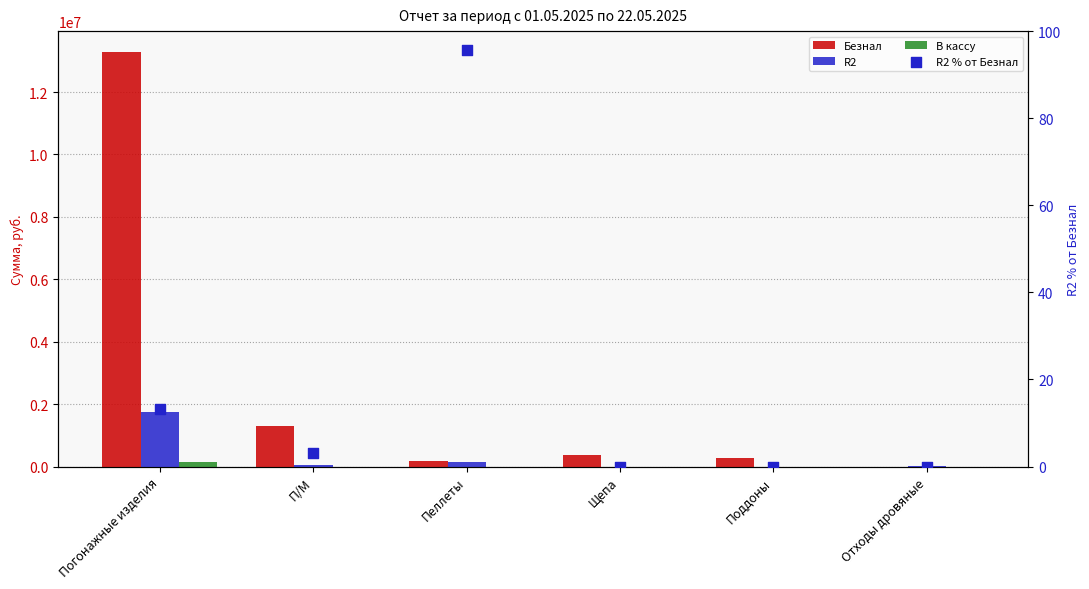

Which series contains the highest Y value?

Безнал